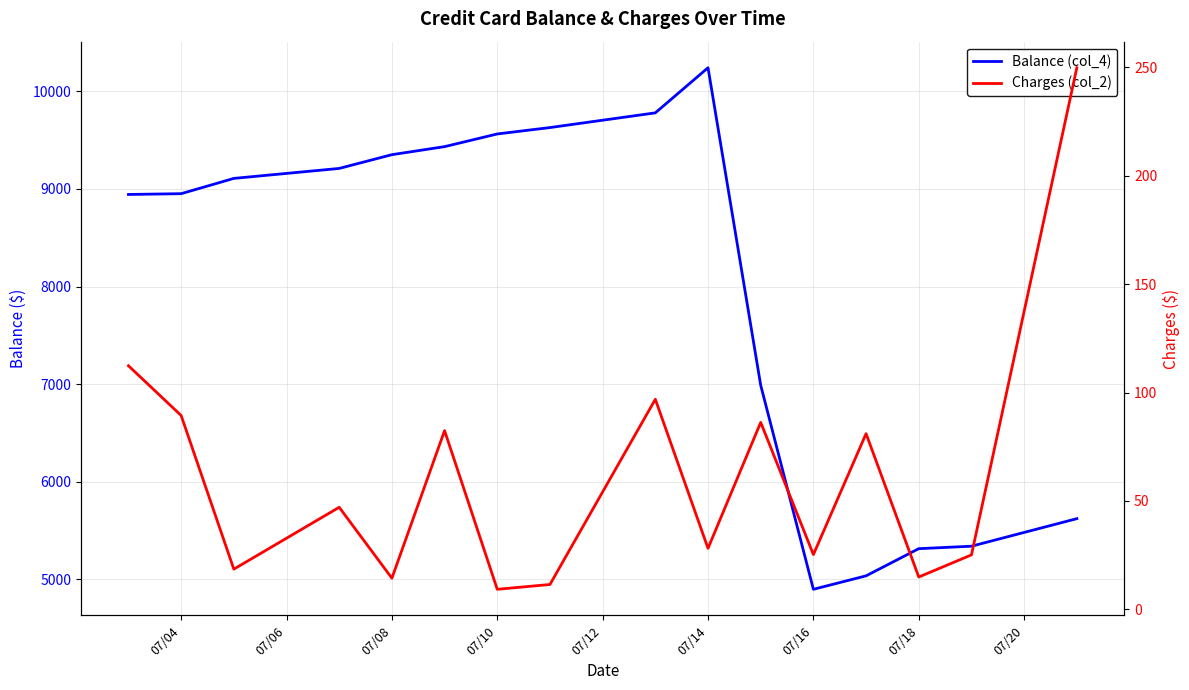

Is it true that Charges (col_2) equals 21.7 at 10?

False